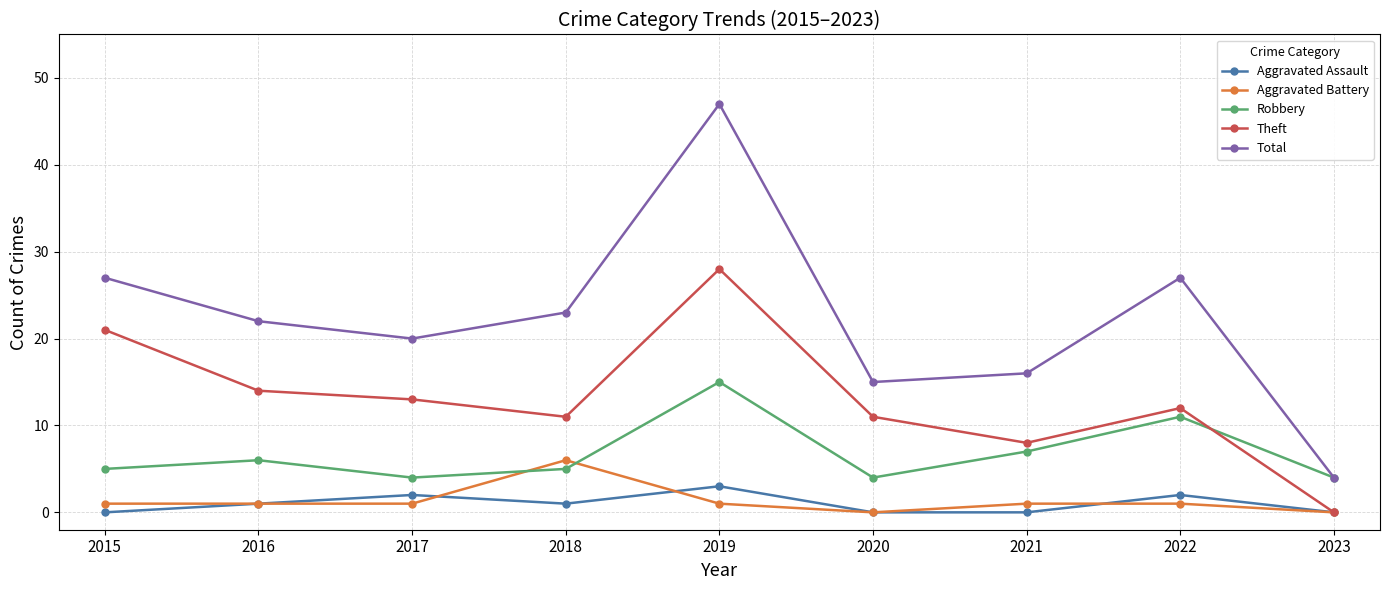

The Theft series shows 11 at 2021. True or false?

False